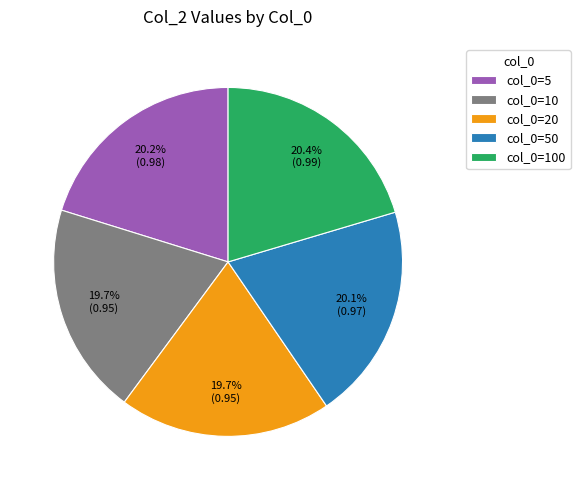

How many slices are in this pie chart?

5